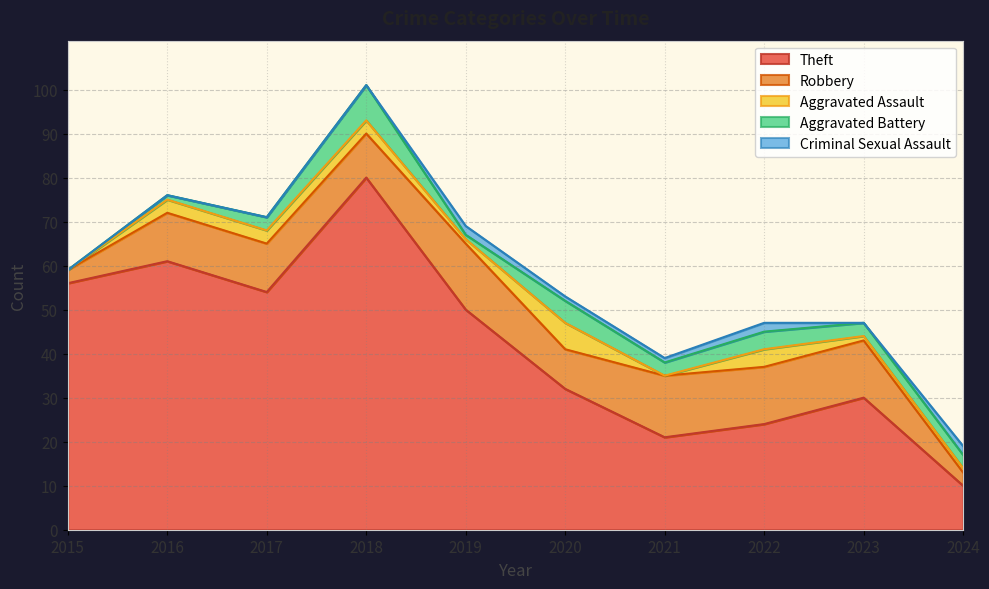

Rank the series by their maximum value, from highest to lowest.

Theft, Robbery, Aggravated Battery, Aggravated Assault, Criminal Sexual Assault